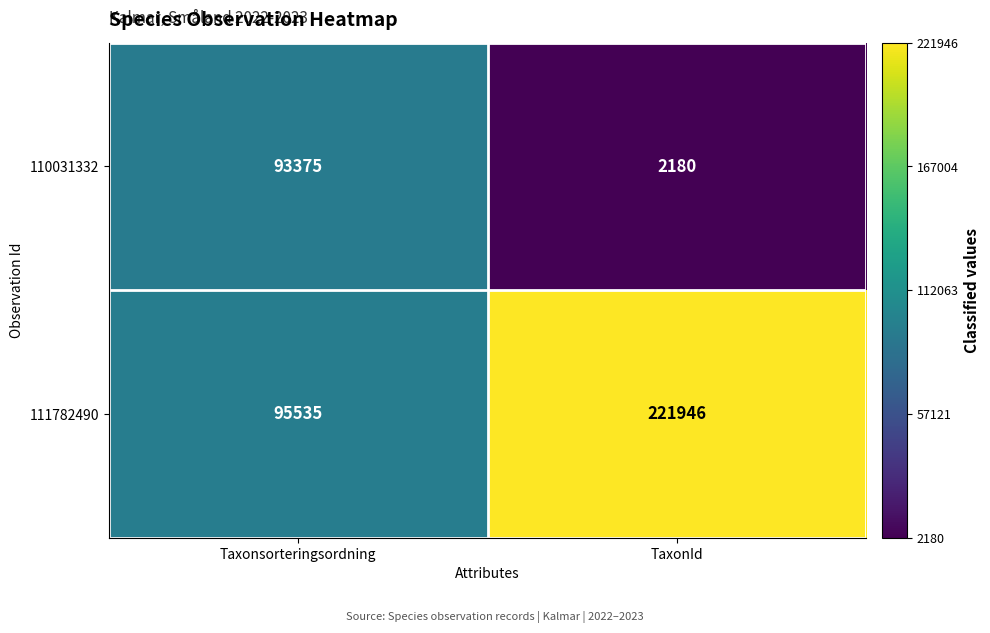

What is the difference between the maximum and minimum values in the 110031332 series?

91195